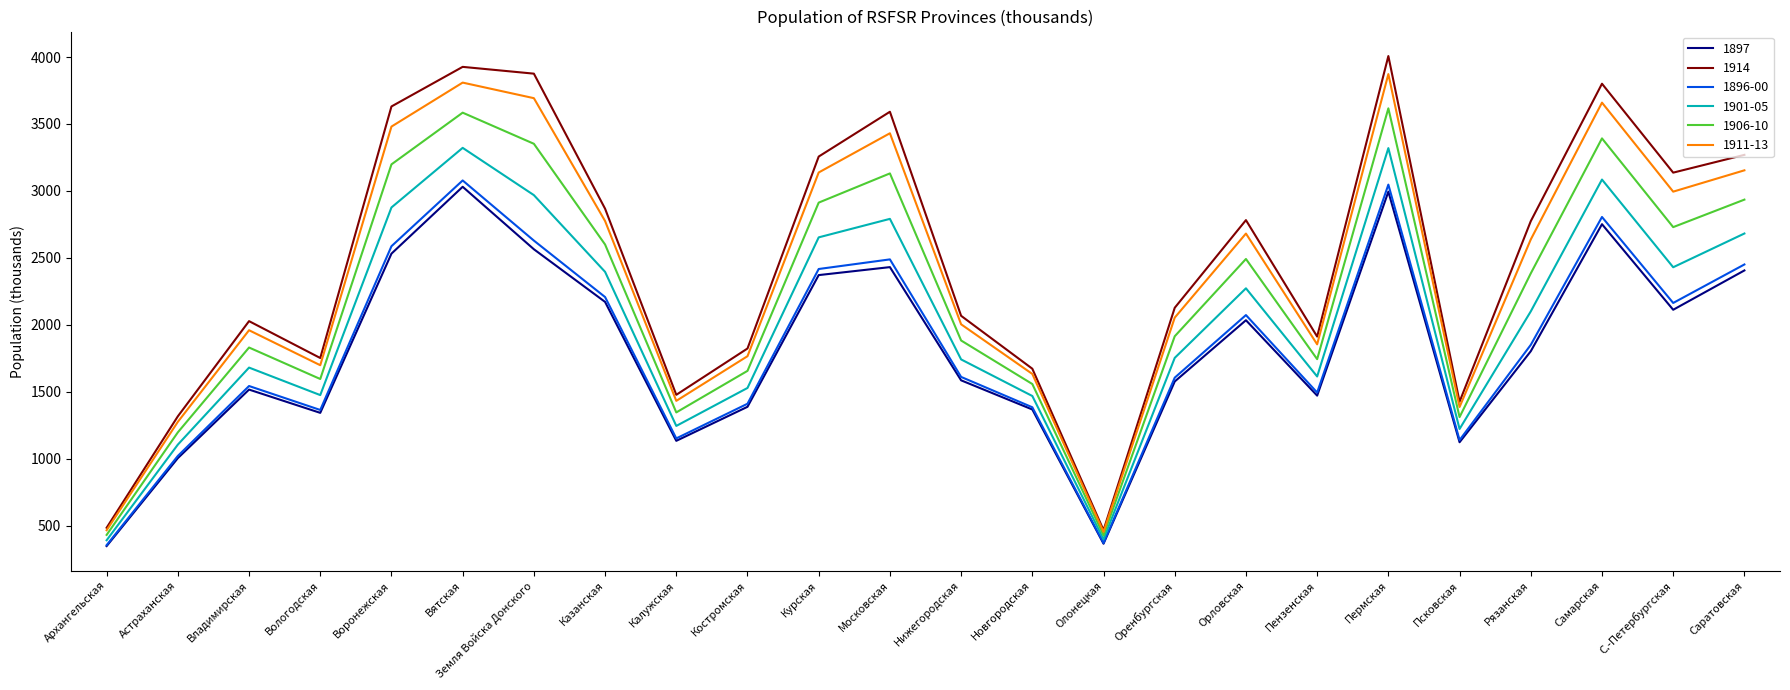

What is the sum of all 1897 values?

43410.3